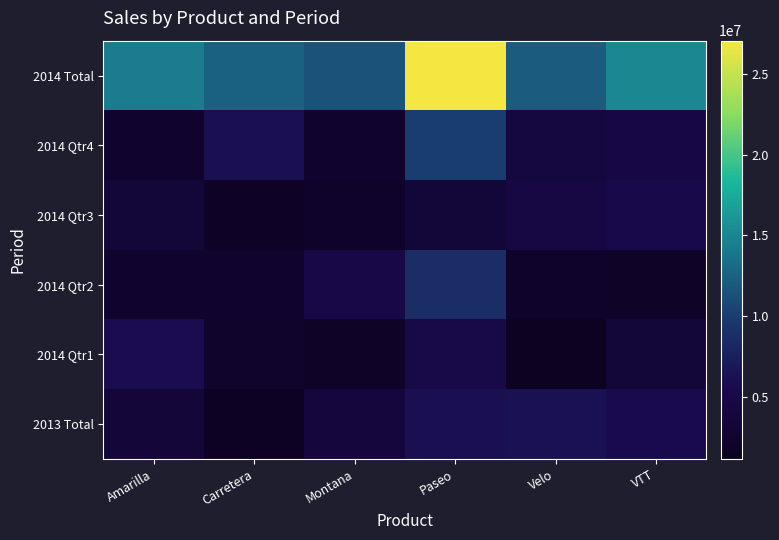

What is the total value across all series at VTT?

35622414.8